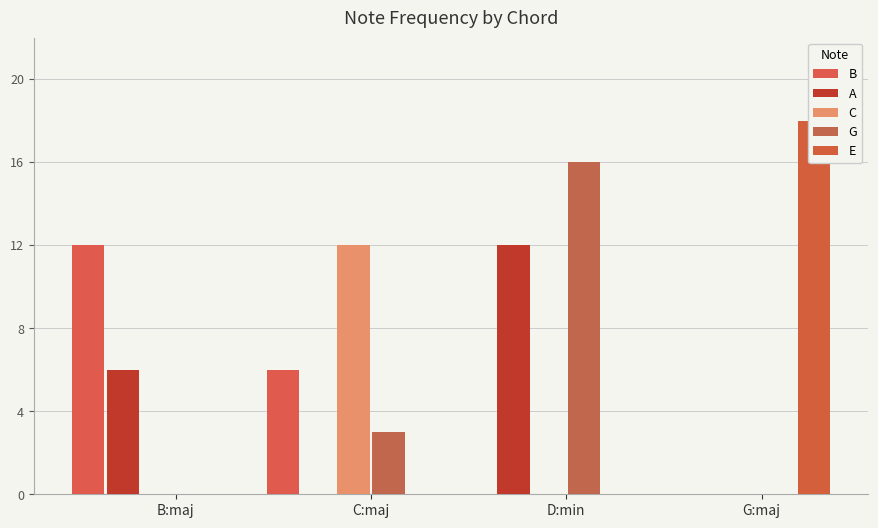

True or false: G has a value of 7 at B:maj.

False